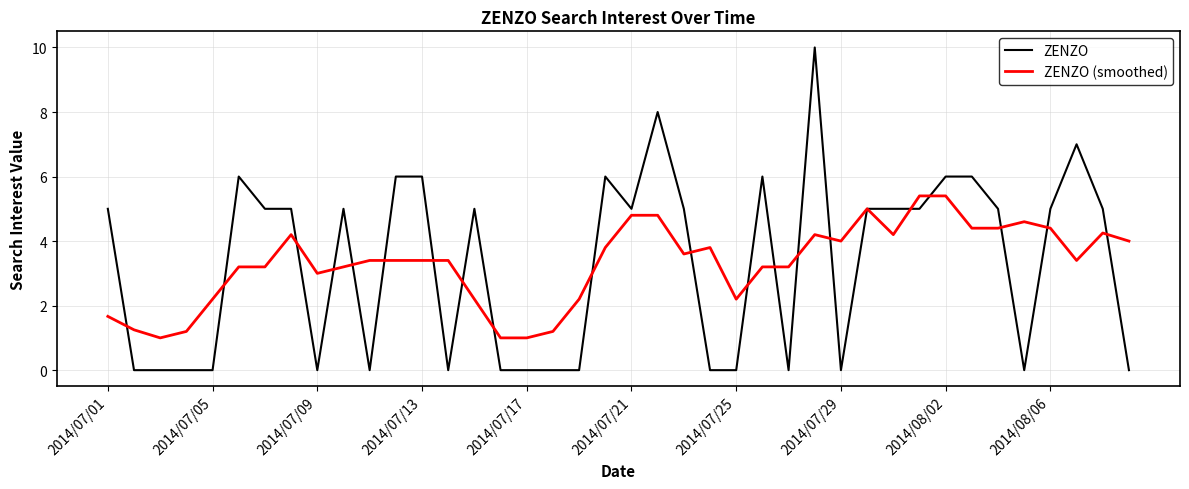

Rank the series by their maximum value, from lowest to highest.

ZENZO (smoothed), ZENZO